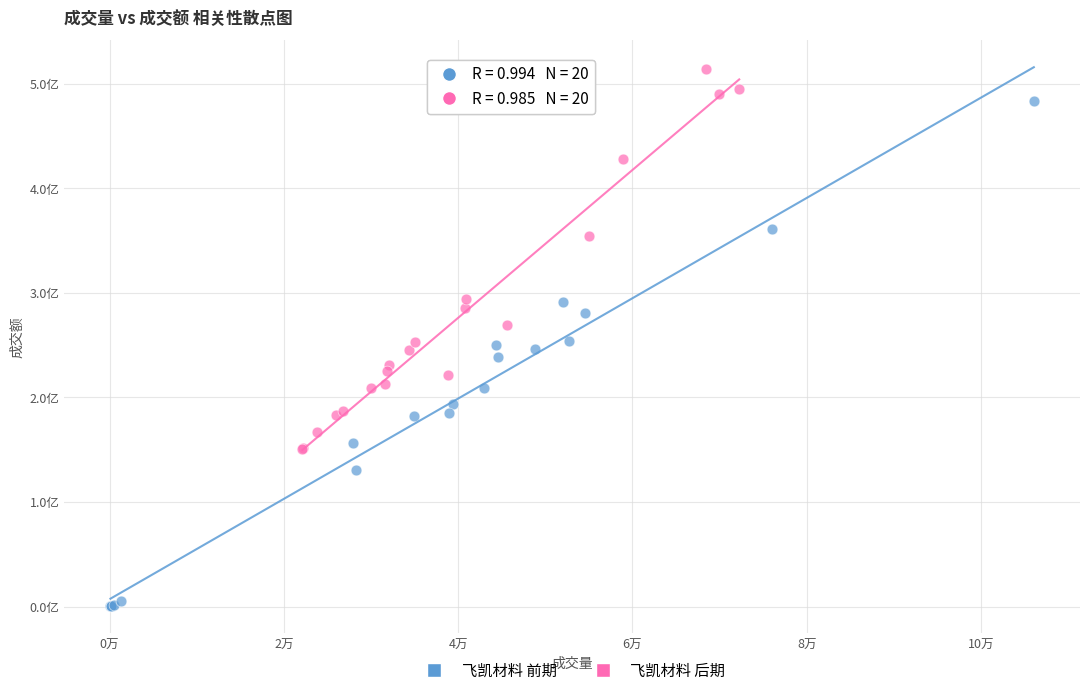

Which series reaches the minimum Y coordinate?

飞凯材料 前期